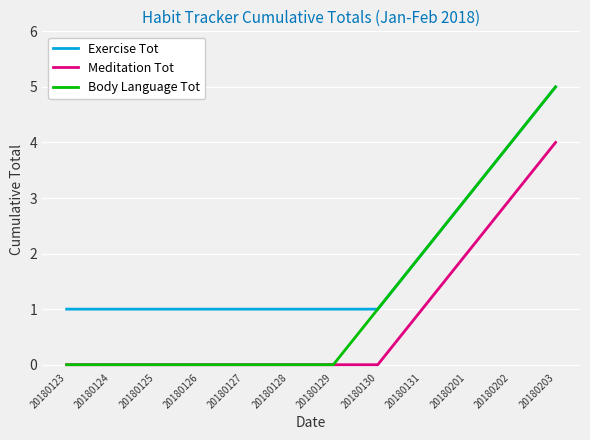

List the series in order of their overall mean, lowest first.

Meditation Tot, Body Language Tot, Exercise Tot